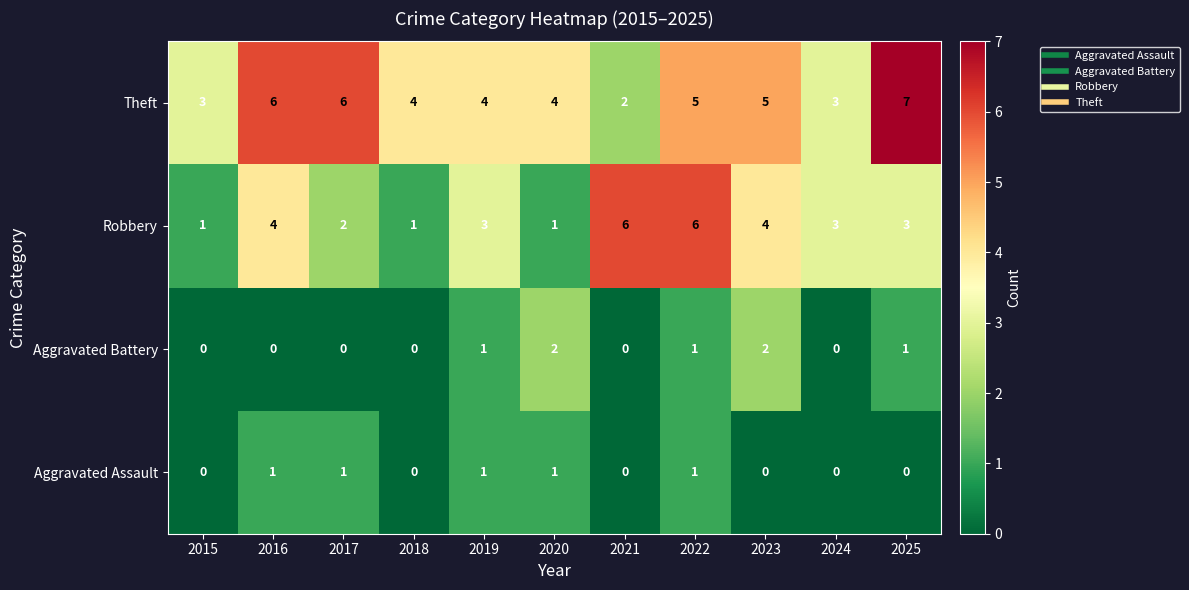

What is the difference between the second highest and second lowest values in the Robbery series?

5